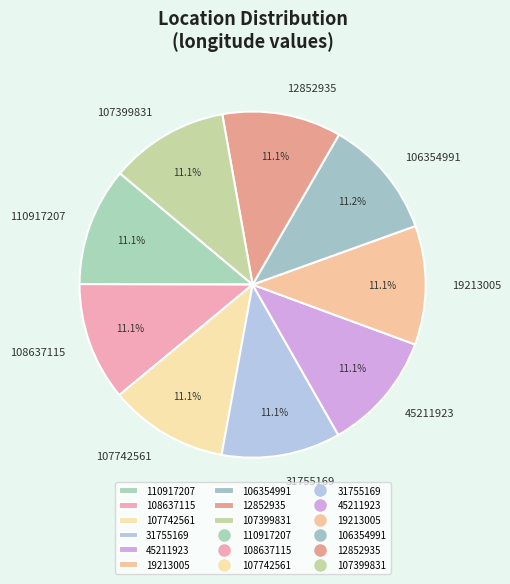

What percentage is NOT represented by 108637115?

88.9%